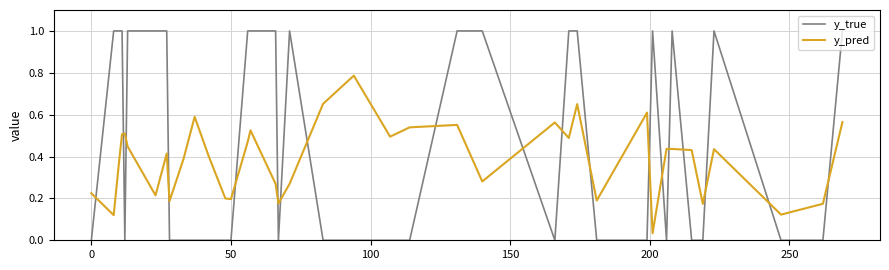

At how many categories does at least one series exceed 0?

40